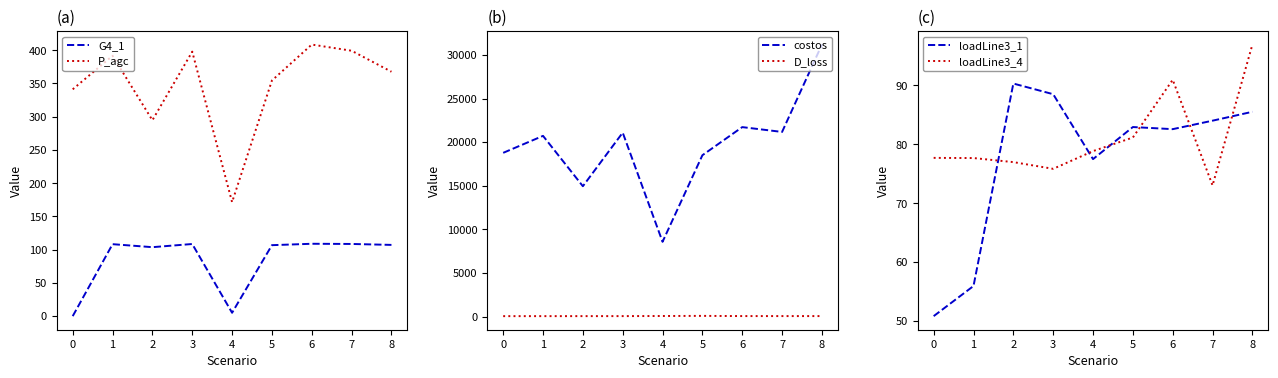

True or false: P_agc and G4_1 intersect in this chart.

False